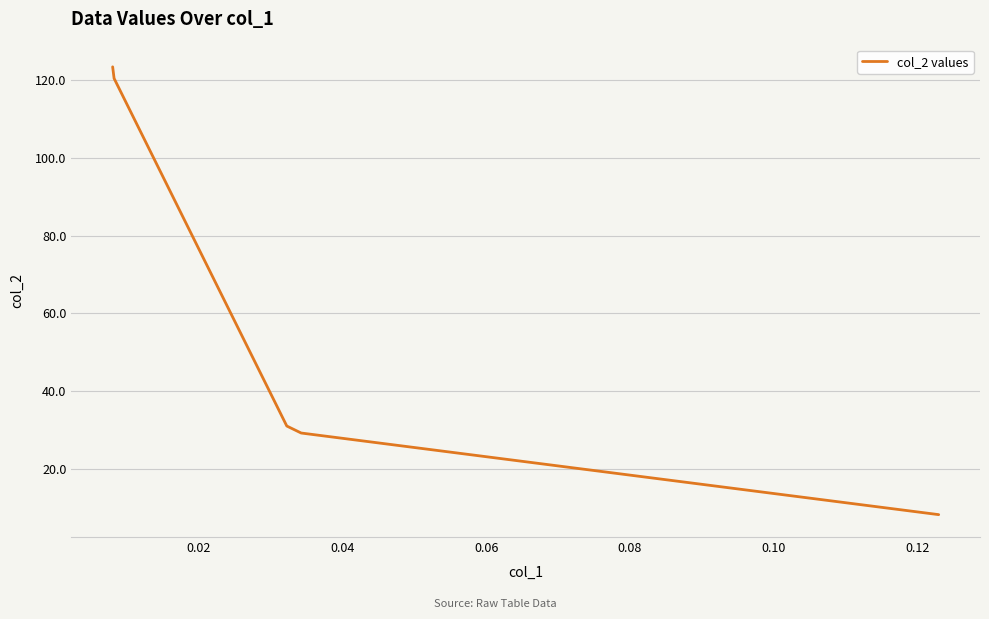

Reading right to left, extract all data points from this chart.

8.1	29.2	29.2	31.0	120.5	123.5